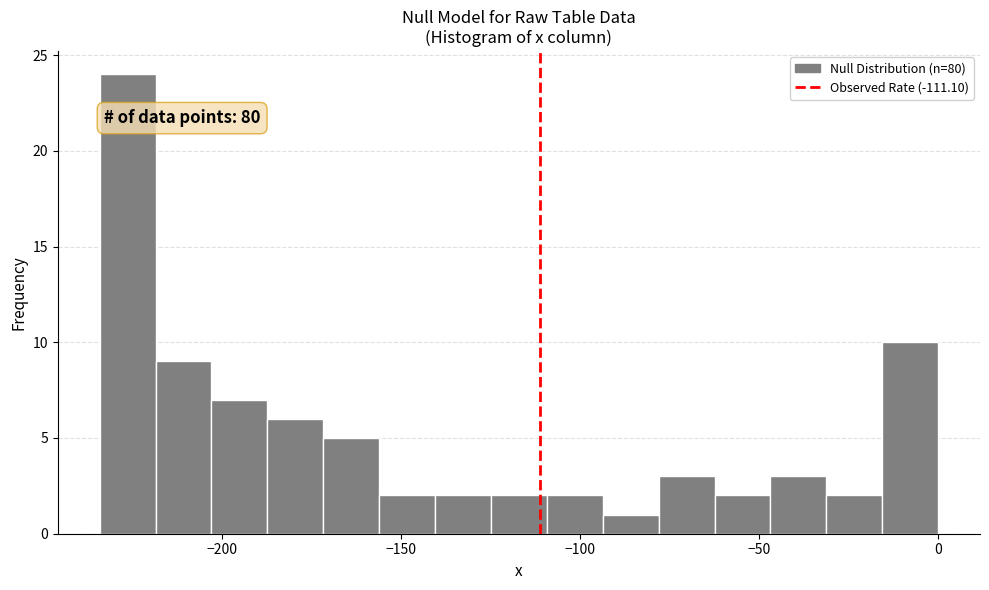

Read against the x-axis, roughly where is the centre of the tallest bar?

-225